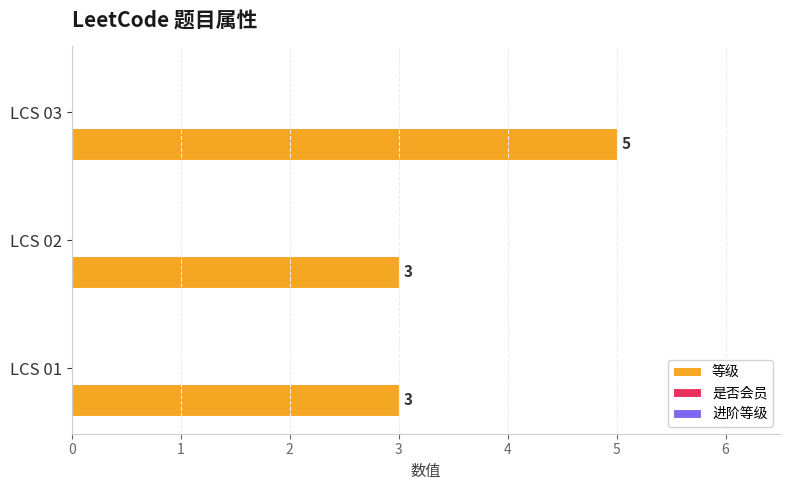

How many bars are there in total?

3